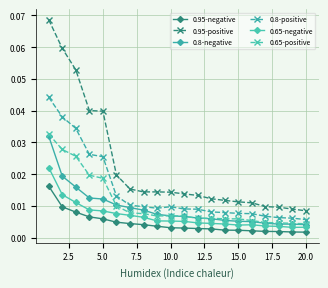

Reading left to right, extract all data points from this chart.

0.95-negative: 0.0	0.0	0.0	0.0	0.0	0.0	0.0	0.0	0.0	0.0	0.0	0.0	0.0	0.0	0.0	0.0	0.0	0.0	0.0	0.0
0.95-positive: 0.1	0.1	0.1	0.0	0.0	0.0	0.0	0.0	0.0	0.0	0.0	0.0	0.0	0.0	0.0	0.0	0.0	0.0	0.0	0.0
0.8-negative: 0.0	0.0	0.0	0.0	0.0	0.0	0.0	0.0	0.0	0.0	0.0	0.0	0.0	0.0	0.0	0.0	0.0	0.0	0.0	0.0
0.8-positive: 0.0	0.0	0.0	0.0	0.0	0.0	0.0	0.0	0.0	0.0	0.0	0.0	0.0	0.0	0.0	0.0	0.0	0.0	0.0	0.0
0.65-negative: 0.0	0.0	0.0	0.0	0.0	0.0	0.0	0.0	0.0	0.0	0.0	0.0	0.0	0.0	0.0	0.0	0.0	0.0	0.0	0.0
0.65-positive: 0.0	0.0	0.0	0.0	0.0	0.0	0.0	0.0	0.0	0.0	0.0	0.0	0.0	0.0	0.0	0.0	0.0	0.0	0.0	0.0